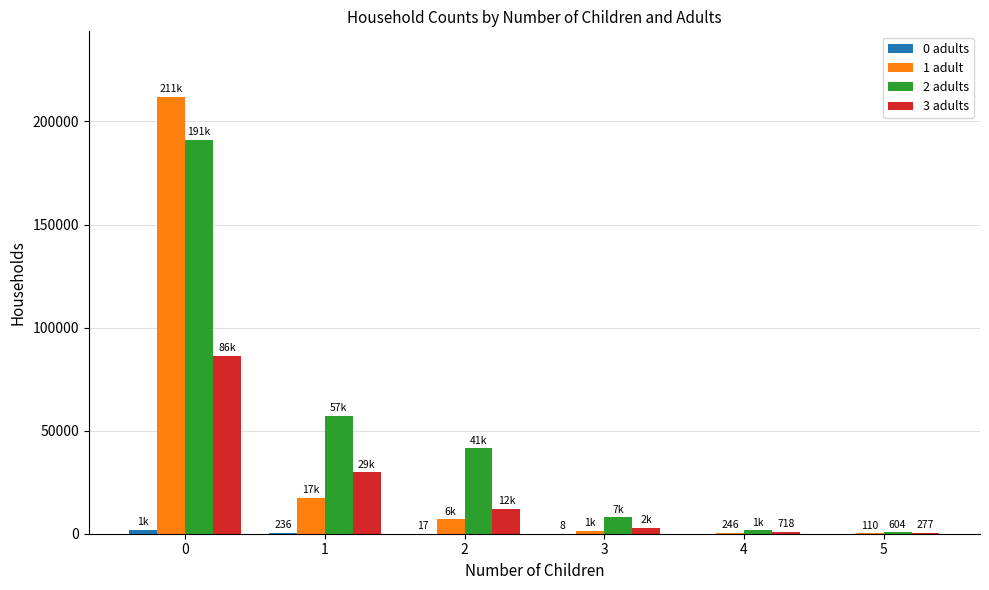

What is the greatest value displayed?

211946